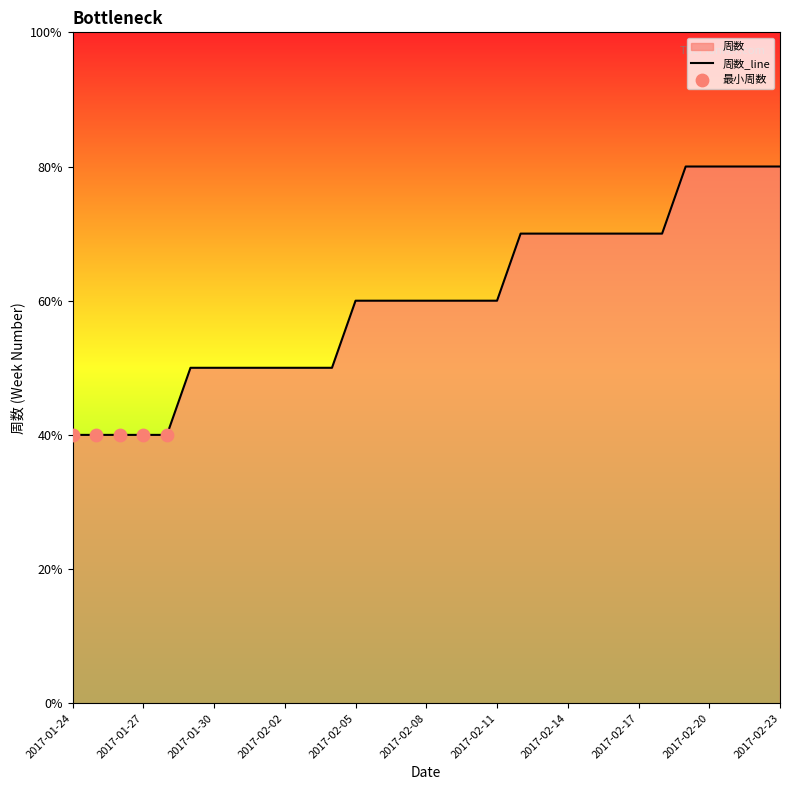

What is the change in value from 2017-01-29 to 2017-02-14?

+2